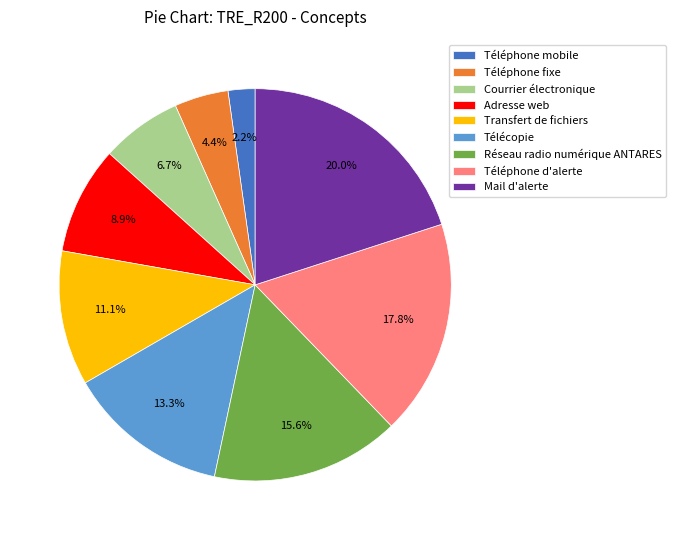

Is it true that Transfert de fichiers is 11% of the pie?

True